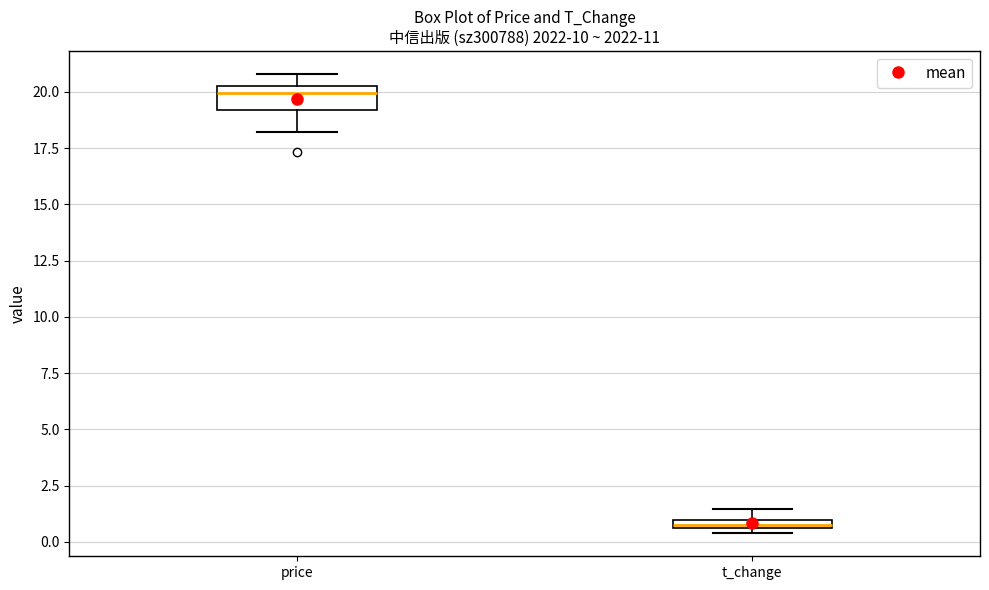

Comparing the boxes themselves (not the whiskers), which one is the tallest?

price